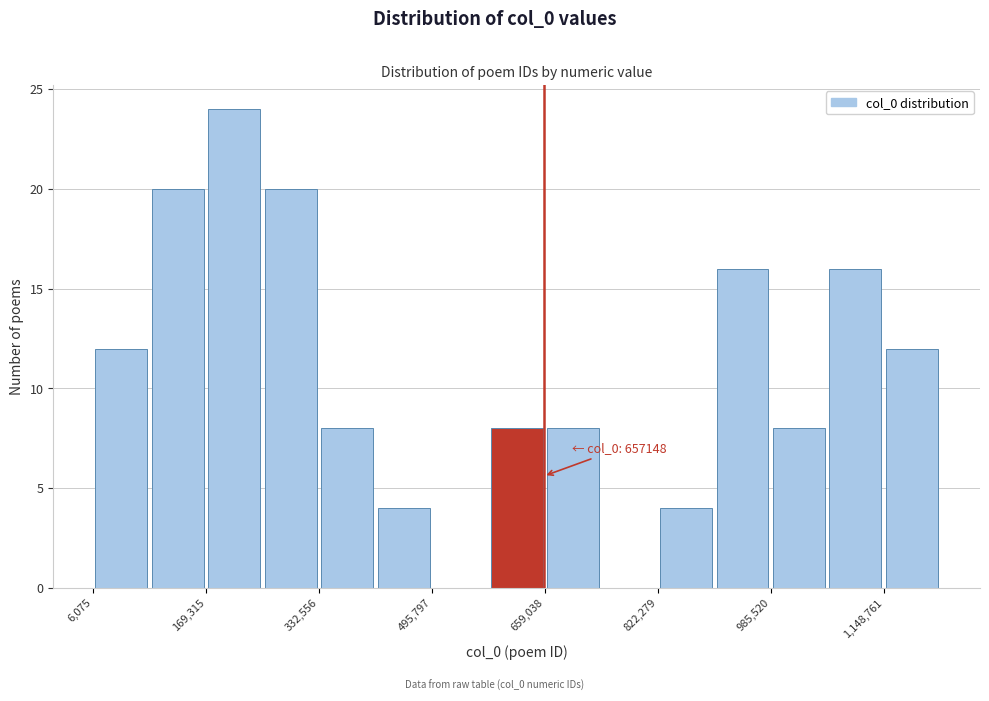

Over which range of the x-axis is the bar tallest?

160000 to 260000